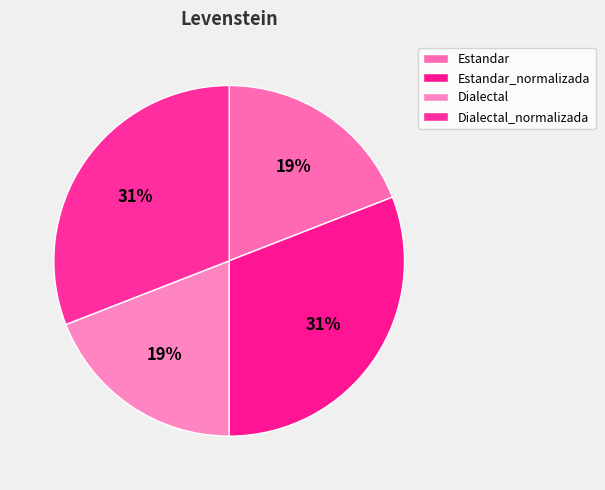

What is the change in value from Estandar to Dialectal_normalizada?

+5.7